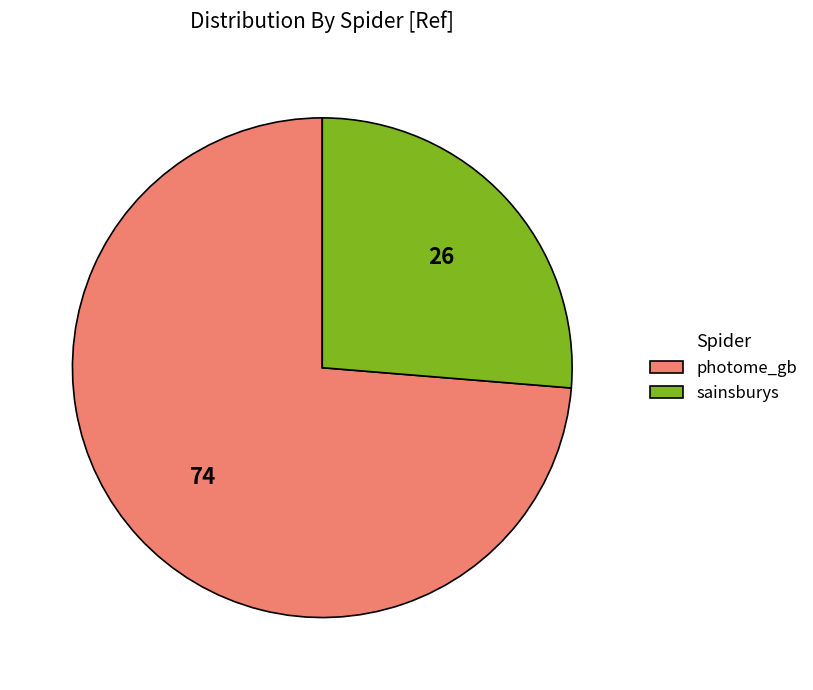

Does photome_gb represent more than half of the total?

Yes